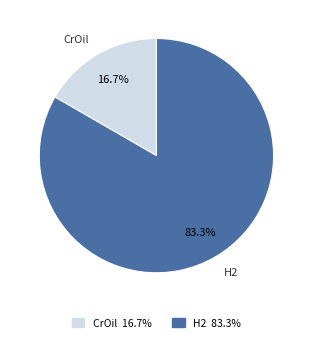

To the nearest percent, what is the average slice percentage?

50%